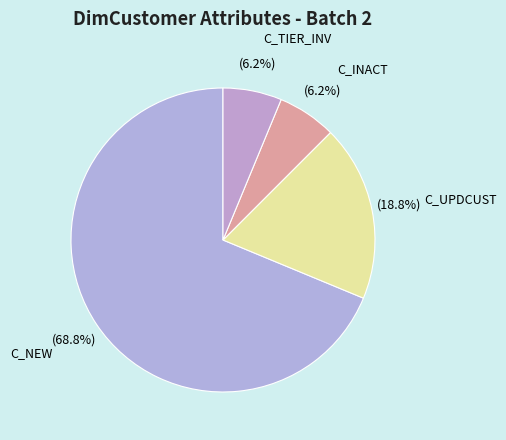

Which slice is the largest?

C_NEW